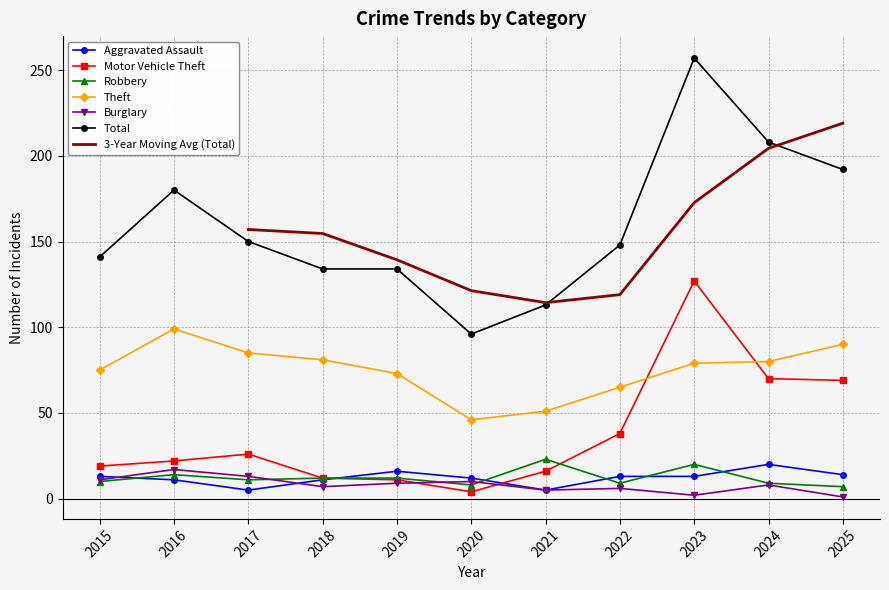

Reading right to left, what are all the values shown in this chart?

Aggravated Assault: 2025=14	2024=20	2023=13	2022=13	2021=5	2020=12	2019=16	2018=11	2017=5	2016=11	2015=13
Motor Vehicle Theft: 2025=69	2024=70	2023=127	2022=38	2021=16	2020=4	2019=11	2018=12	2017=26	2016=22	2015=19
Robbery: 2025=7	2024=9	2023=20	2022=9	2021=23	2020=8	2019=12	2018=12	2017=11	2016=14	2015=10
Theft: 2025=90	2024=80	2023=79	2022=65	2021=51	2020=46	2019=73	2018=81	2017=85	2016=99	2015=75
Burglary: 2025=1	2024=8	2023=2	2022=6	2021=5	2020=10	2019=9	2018=7	2017=13	2016=17	2015=11
Total: 2025=192	2024=208	2023=257	2022=148	2021=113	2020=96	2019=134	2018=134	2017=150	2016=180	2015=141